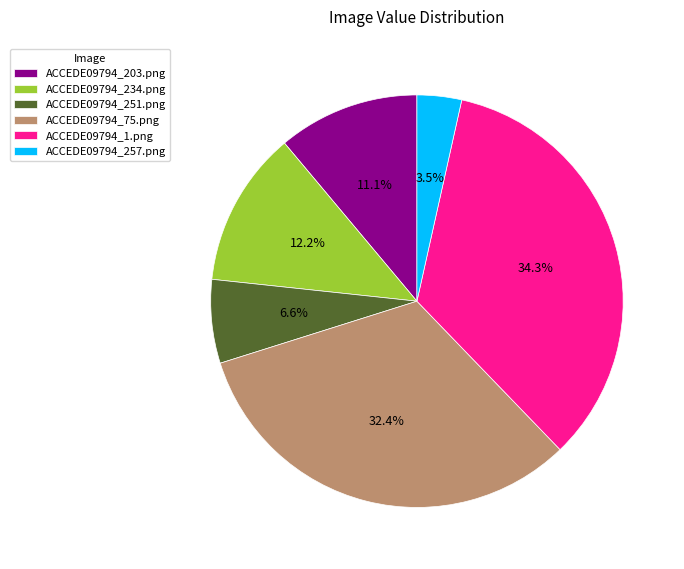

Is there a majority slice in this chart?

No